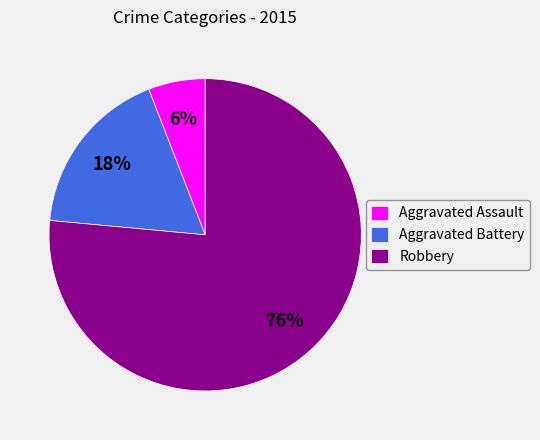

To the nearest percent, what portion does Aggravated Battery represent?

18%